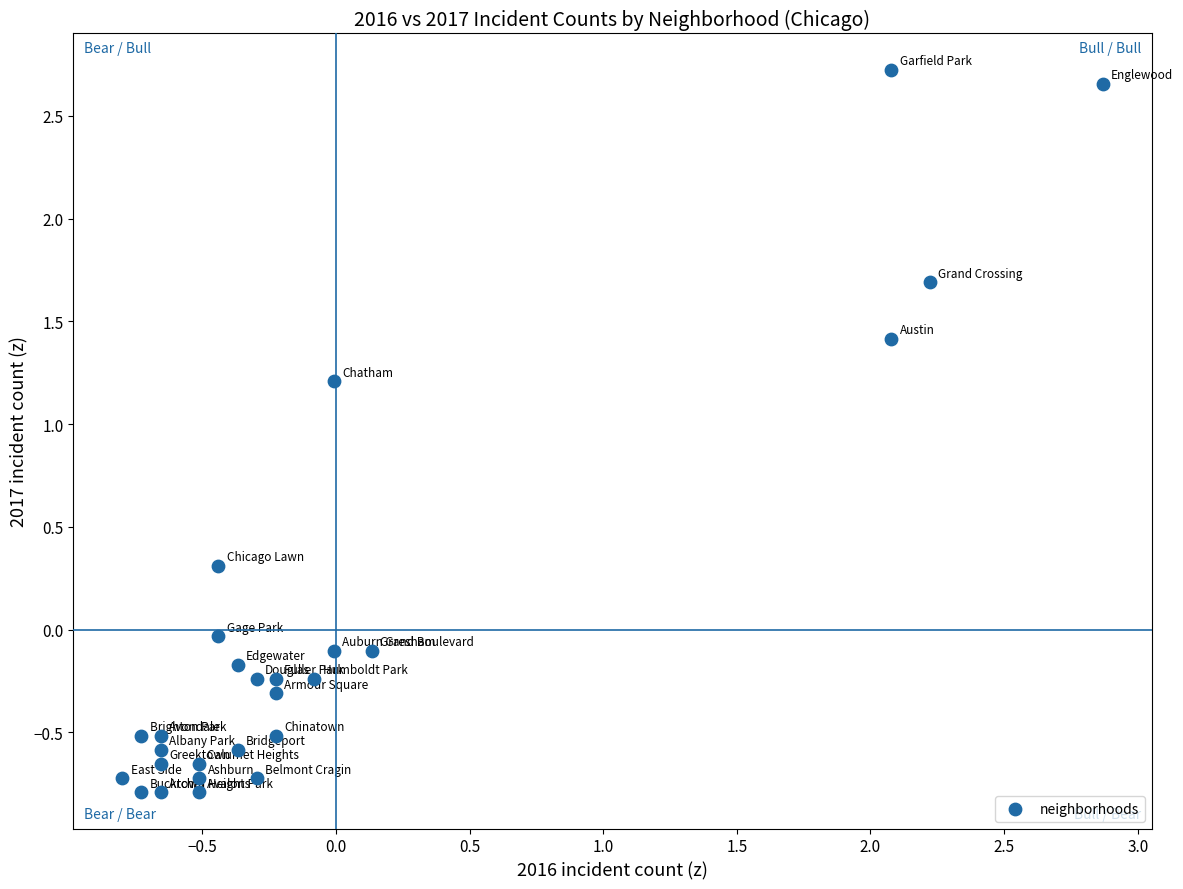

What is the range of Y values (max minus min)?

3.5